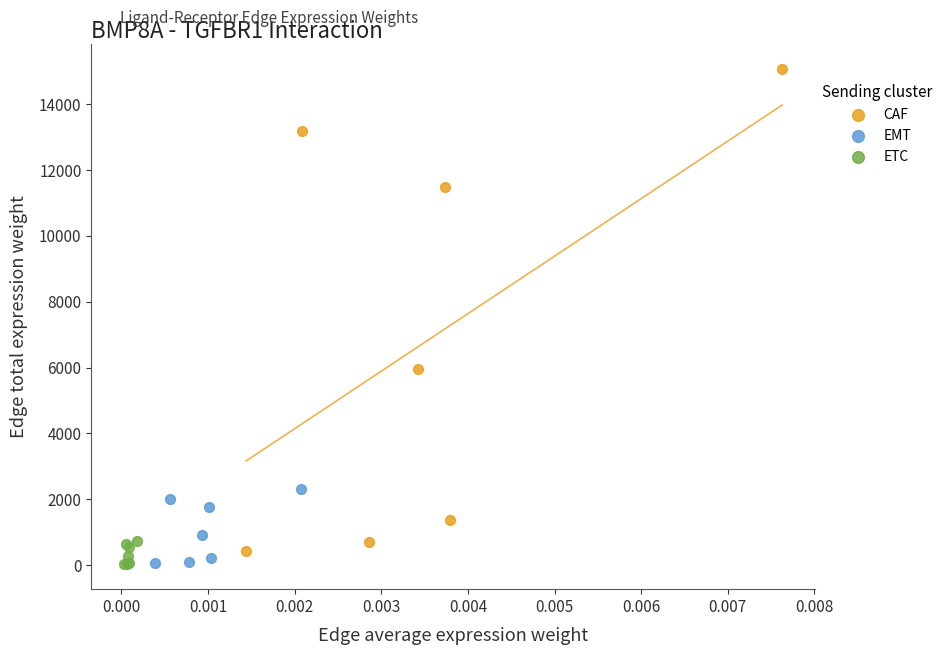

Which series contains the highest Y value?

CAF